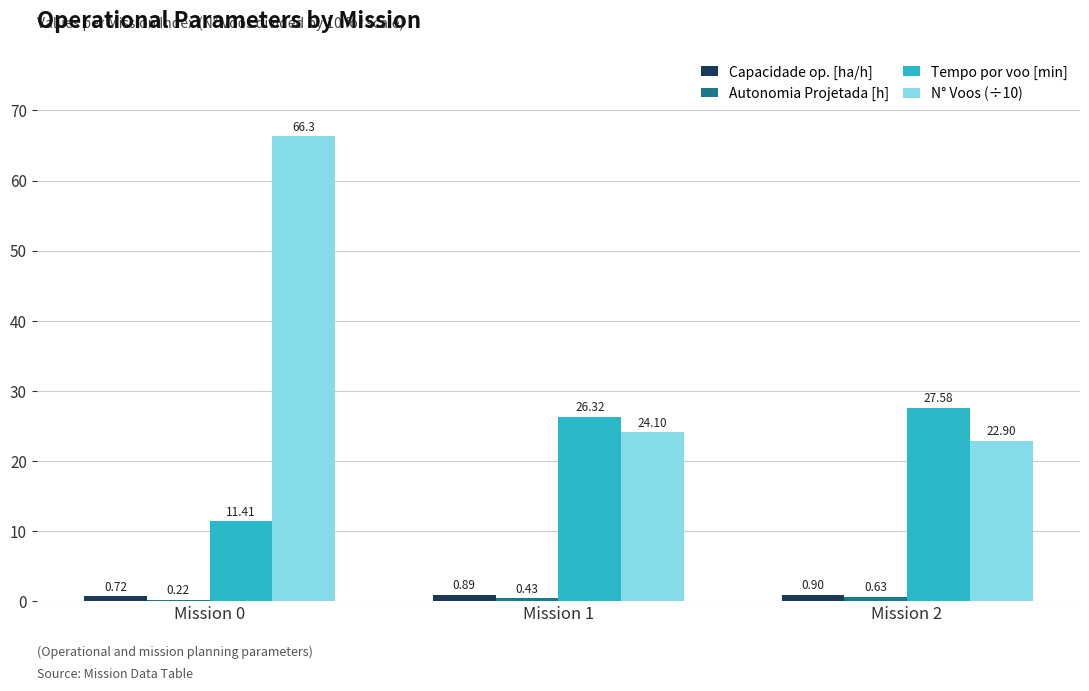

At which label does N° Voos (÷10) first exceed 24?

Mission 0